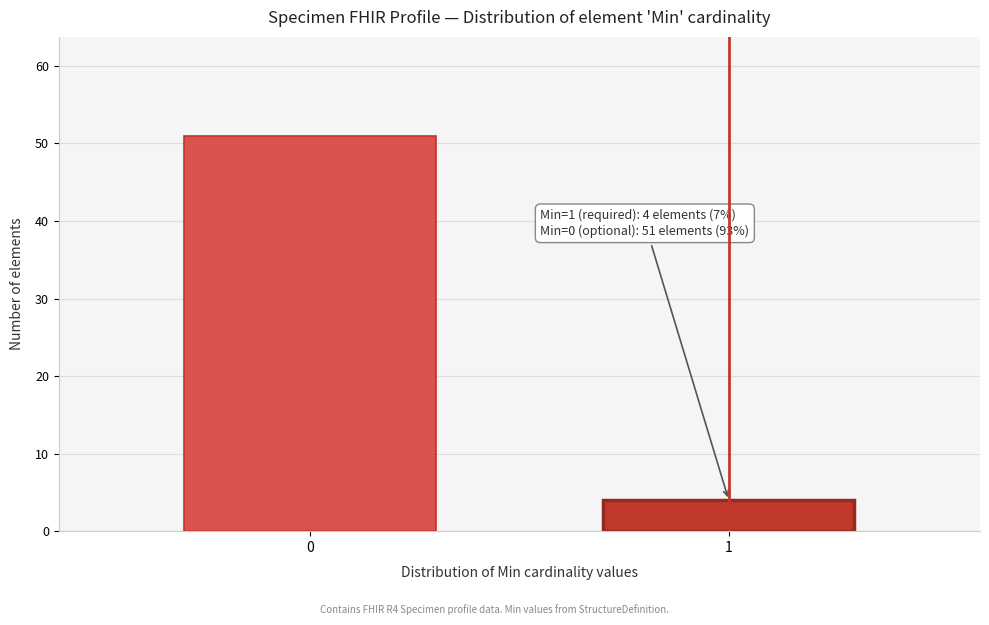

Reading right to left, list all the values displayed in this chart.

4	51